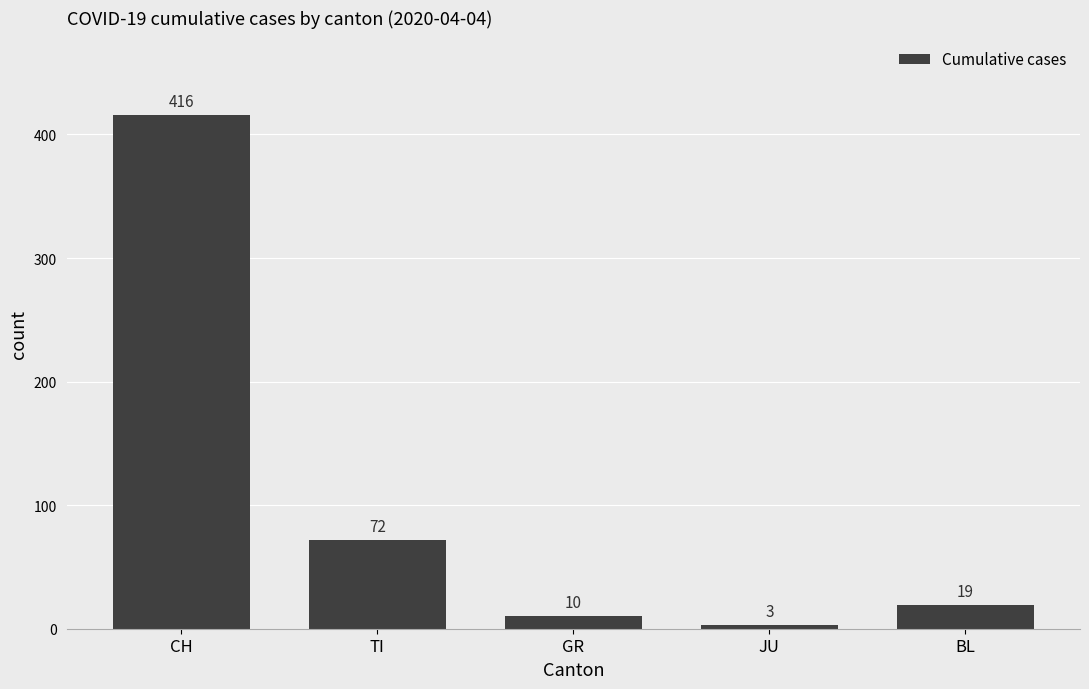

How many categories are shown in the chart?

5